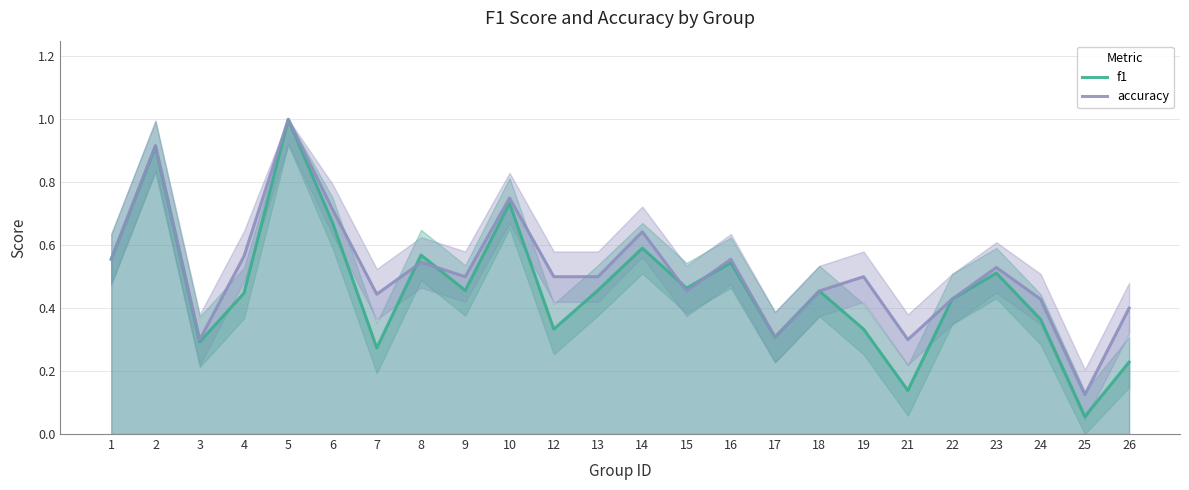

What is the minimum value for accuracy?

0.1